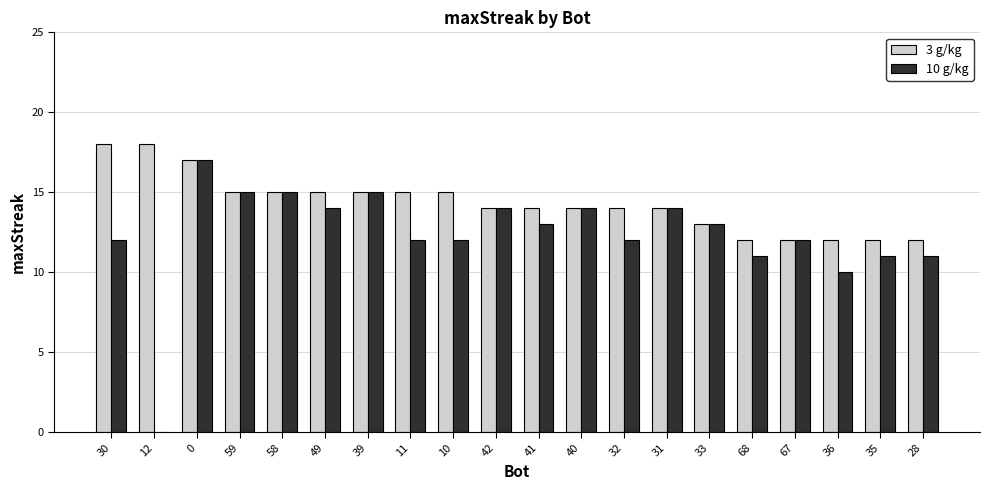

Reading left to right, transcribe all the data shown in this chart.

3 g/kg: 18	18	17	15	15	15	15	15	15	14	14	14	14	14	13	12	12	12	12	12
10 g/kg: 12	0	17	15	15	14	15	12	12	14	13	14	12	14	13	11	12	10	11	11